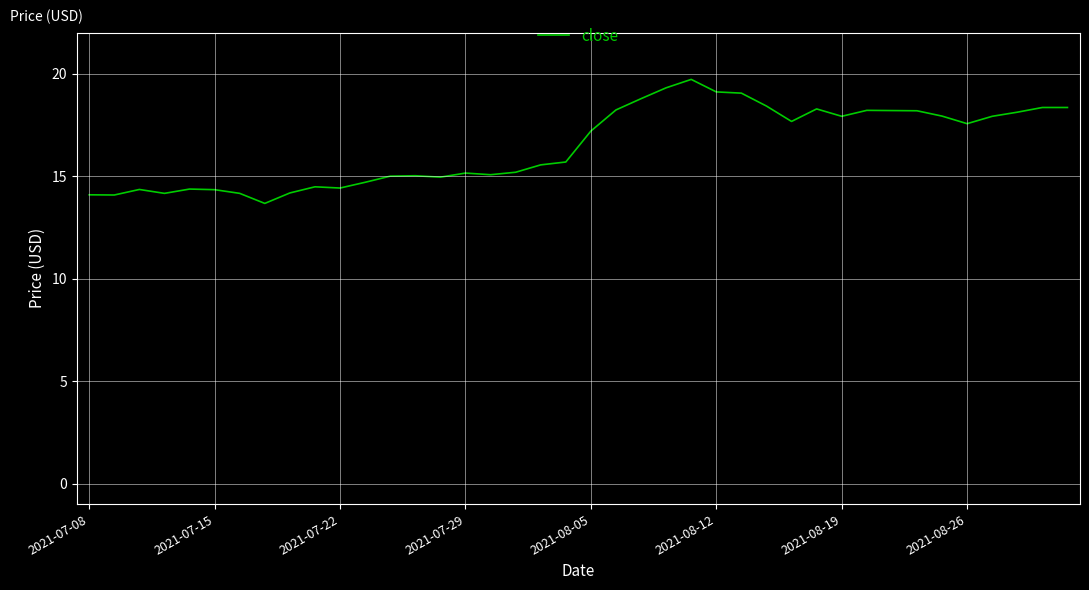

What is the maximum value shown in the chart?

19.7